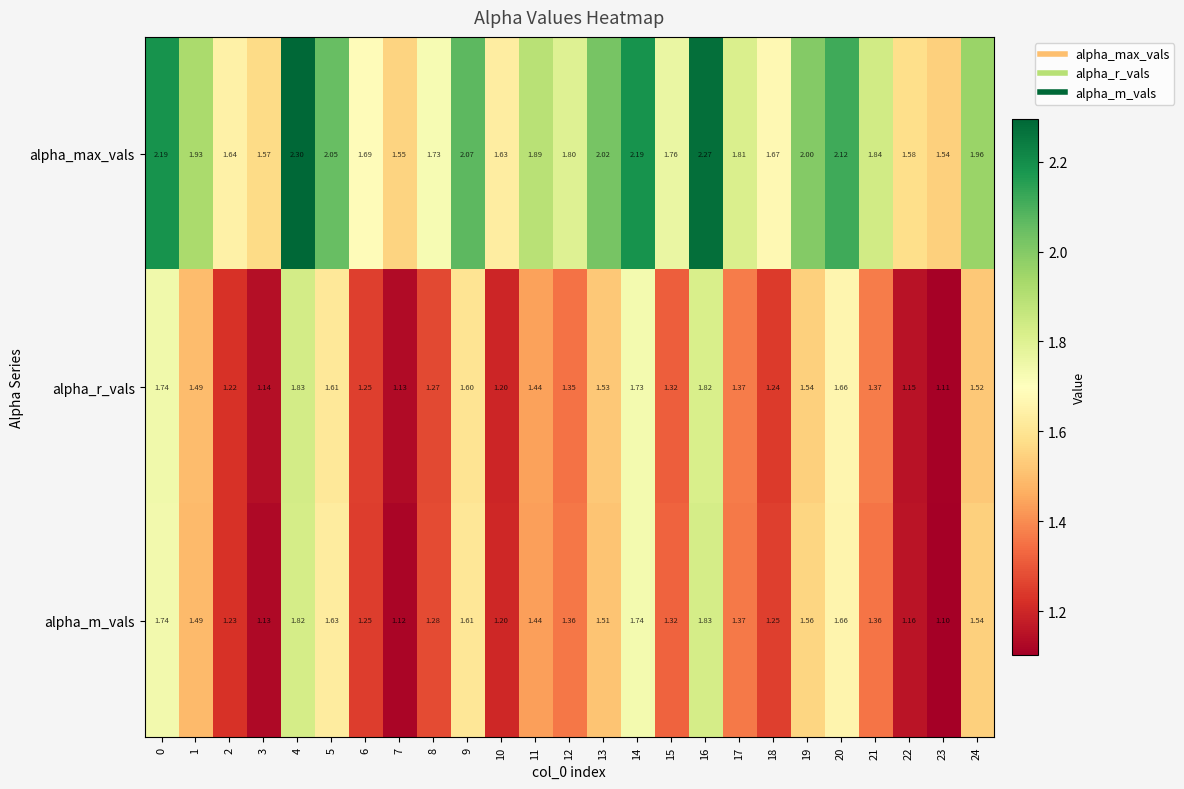

Which series has the largest range (max minus min)?

alpha_max_vals